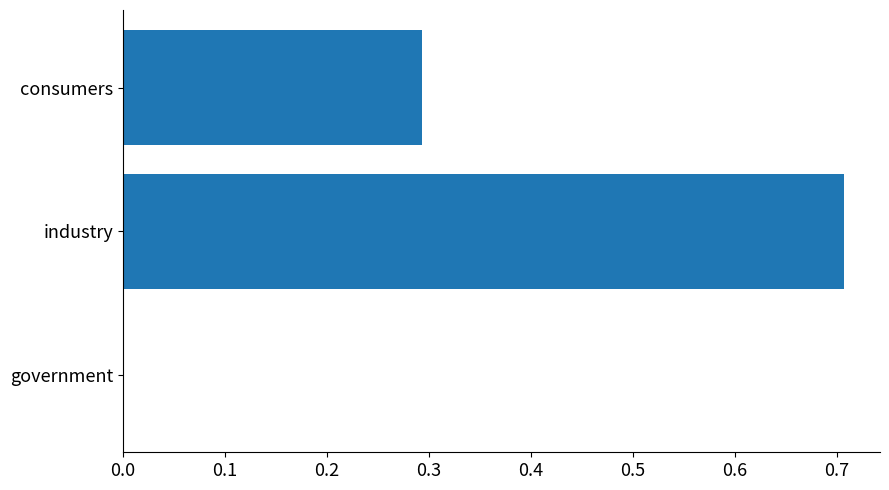

What is the sum of all values?

1.0